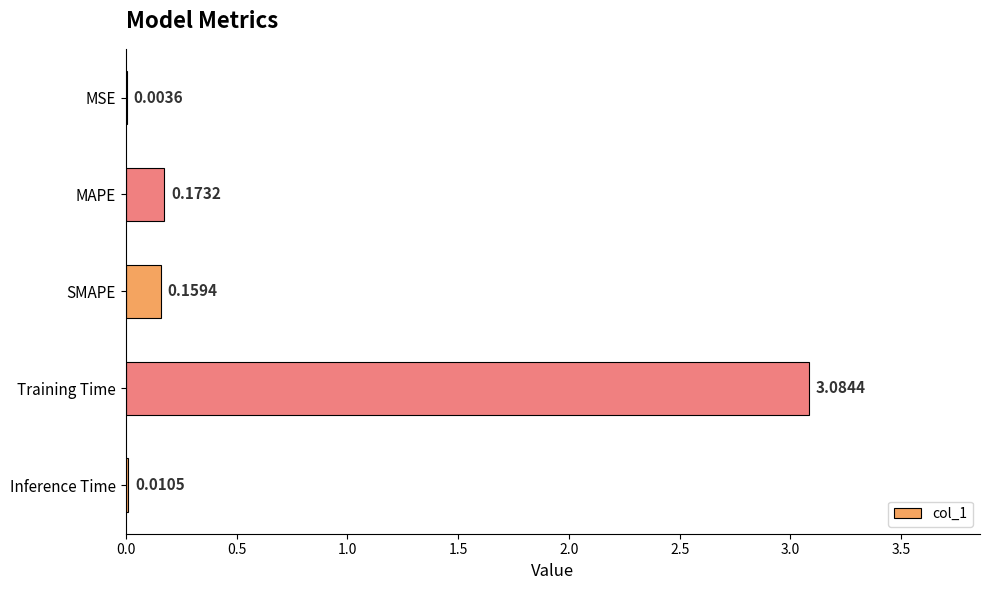

What is the sum of the values at SMAPE and MAPE?

0.3